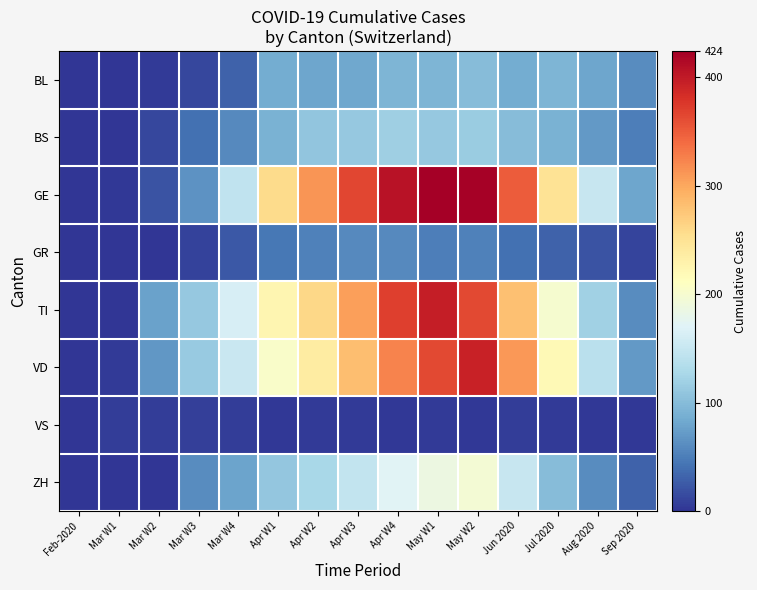

Reading left to right, what are all the values shown in this chart?

BL: Feb-2020=0	Mar W1=1	Mar W2=4	Mar W3=12	Mar W4=30	Apr W1=86	Apr W2=81	Apr W3=82	Apr W4=94	May W1=94	May W2=100	Jun 2020=85	Jul 2020=94	Aug 2020=80	Sep 2020=60
BS: Feb-2020=0	Mar W1=1	Mar W2=13	Mar W3=40	Mar W4=58	Apr W1=90	Apr W2=108	Apr W3=112	Apr W4=119	May W1=112	May W2=115	Jun 2020=100	Jul 2020=90	Aug 2020=70	Sep 2020=50
GE: Feb-2020=0	Mar W1=3	Mar W2=20	Mar W3=66	Mar W4=145	Apr W1=258	Apr W2=313	Apr W3=365	Apr W4=406	May W1=424	May W2=421	Jun 2020=350	Jul 2020=250	Aug 2020=150	Sep 2020=80
GR: Feb-2020=0	Mar W1=0	Mar W2=0	Mar W3=9	Mar W4=24	Apr W1=45	Apr W2=52	Apr W3=58	Apr W4=59	May W1=51	May W2=52	Jun 2020=40	Jul 2020=30	Aug 2020=20	Sep 2020=10
TI: Feb-2020=0	Mar W1=0	Mar W2=77	Mar W3=112	Mar W4=163	Apr W1=224	Apr W2=261	Apr W3=306	Apr W4=370	May W1=396	May W2=363	Jun 2020=280	Jul 2020=200	Aug 2020=120	Sep 2020=60
VD: Feb-2020=0	Mar W1=4	Mar W2=69	Mar W3=114	Mar W4=152	Apr W1=205	Apr W2=237	Apr W3=282	Apr W4=323	May W1=364	May W2=393	Jun 2020=310	Jul 2020=220	Aug 2020=140	Sep 2020=70
VS: Feb-2020=0	Mar W1=6	Mar W2=6	Mar W3=7	Mar W4=5	Apr W1=3	Apr W2=4	Apr W3=4	Apr W4=3	May W1=4	May W2=3	Jun 2020=5	Jul 2020=4	Aug 2020=3	Sep 2020=2
ZH: Feb-2020=0	Mar W1=0	Mar W2=0	Mar W3=60	Mar W4=78	Apr W1=110	Apr W2=127	Apr W3=146	Apr W4=171	May W1=187	May W2=197	Jun 2020=150	Jul 2020=100	Aug 2020=60	Sep 2020=30